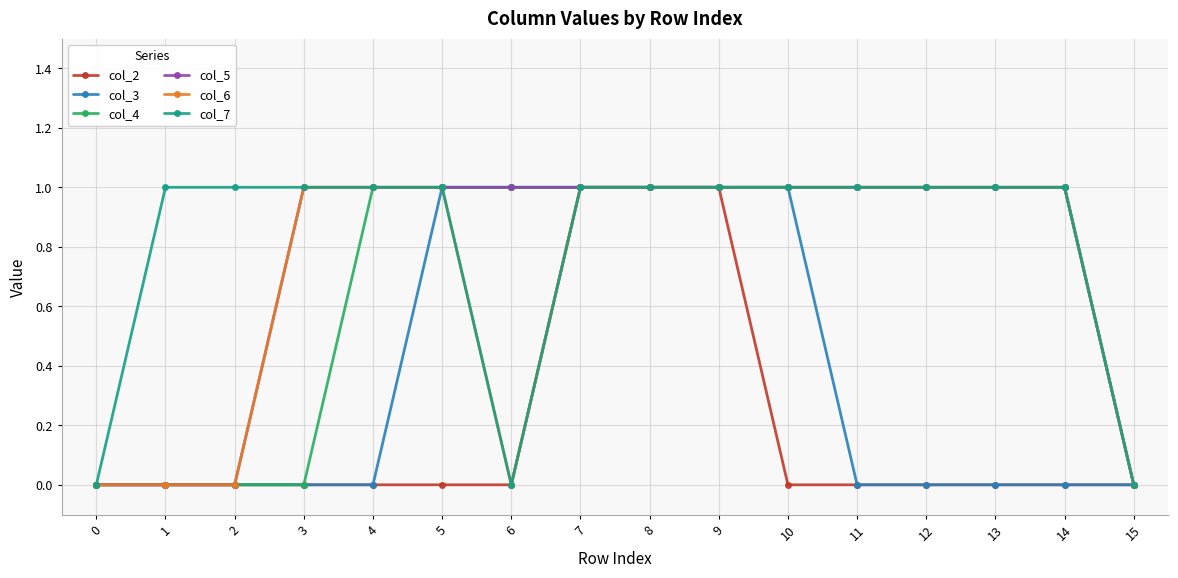

How many distinct data groups are displayed?

6